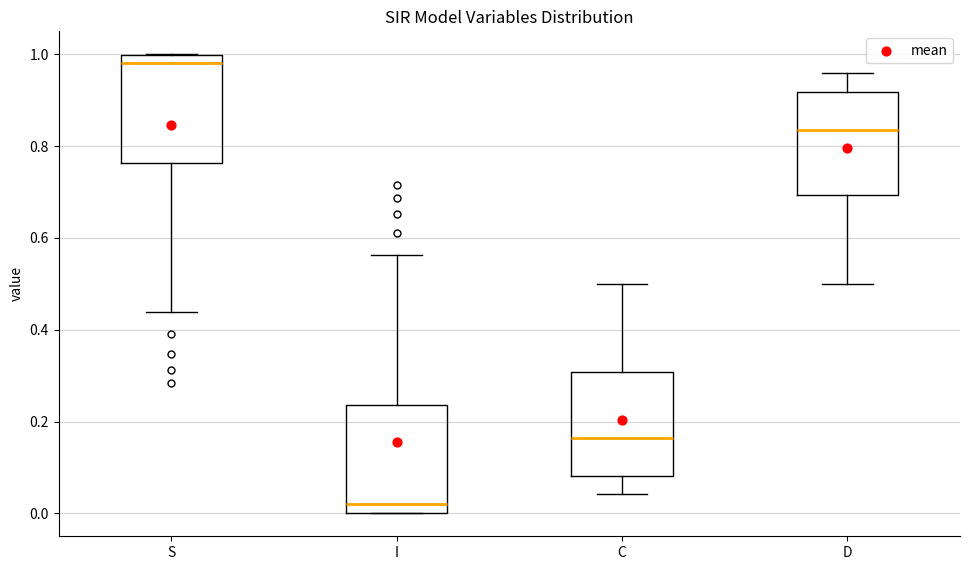

Which box's median line is the highest?

S